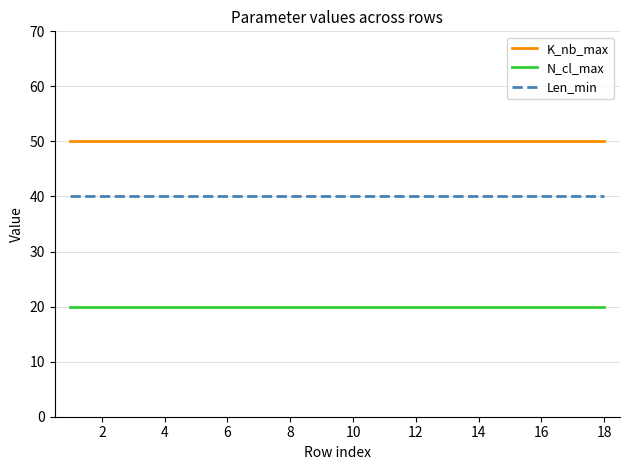

What is the maximum value for Len_min?

40